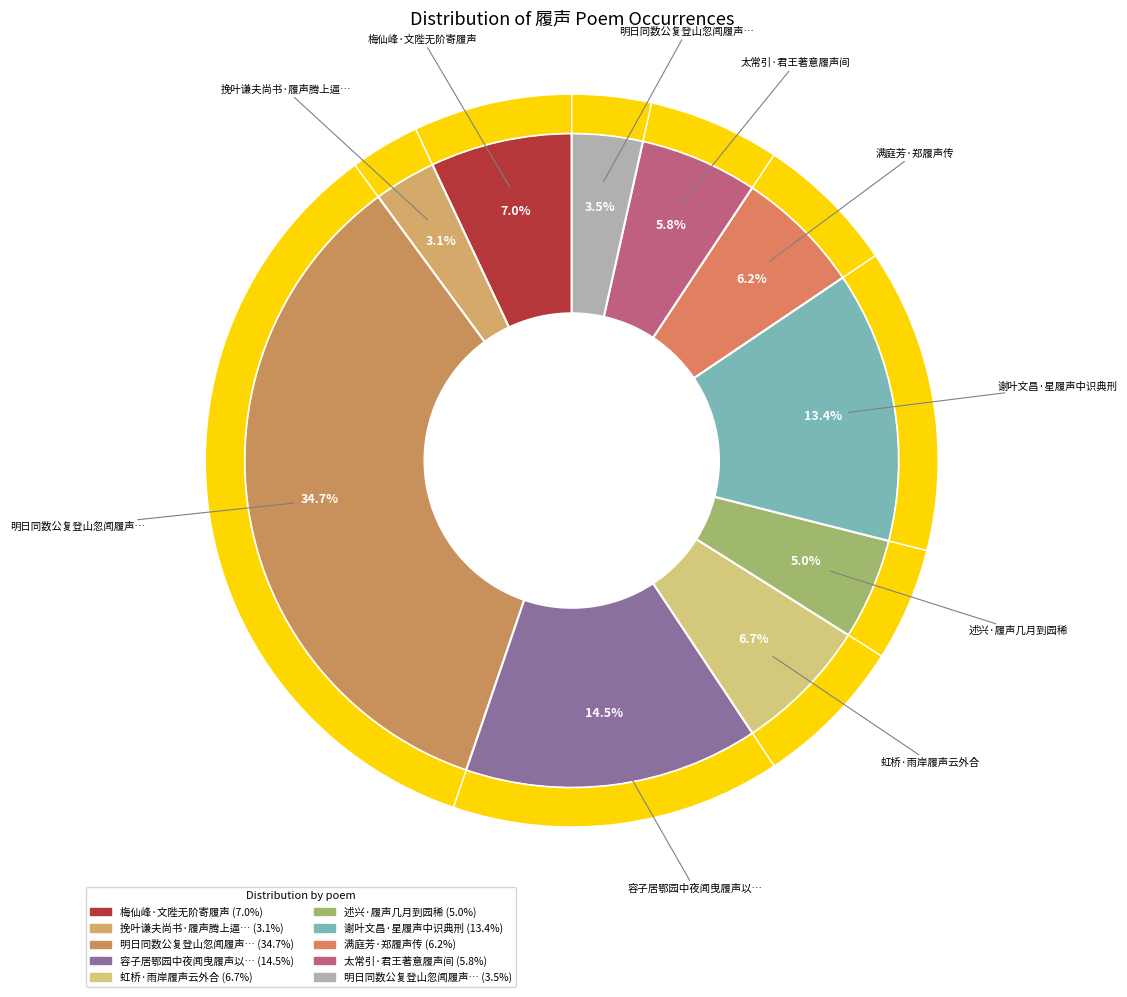

How many slices are in this pie chart?

10